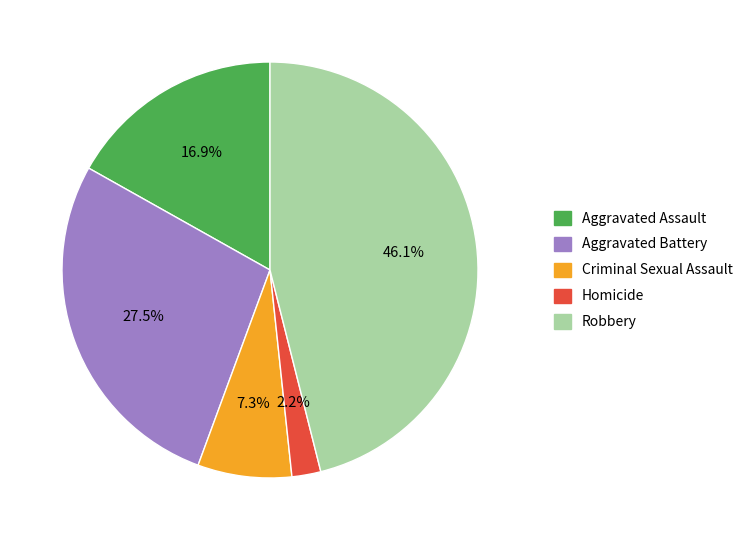

Rank the categories by value from lowest to highest.

Homicide, Criminal Sexual Assault, Aggravated Assault, Aggravated Battery, Robbery